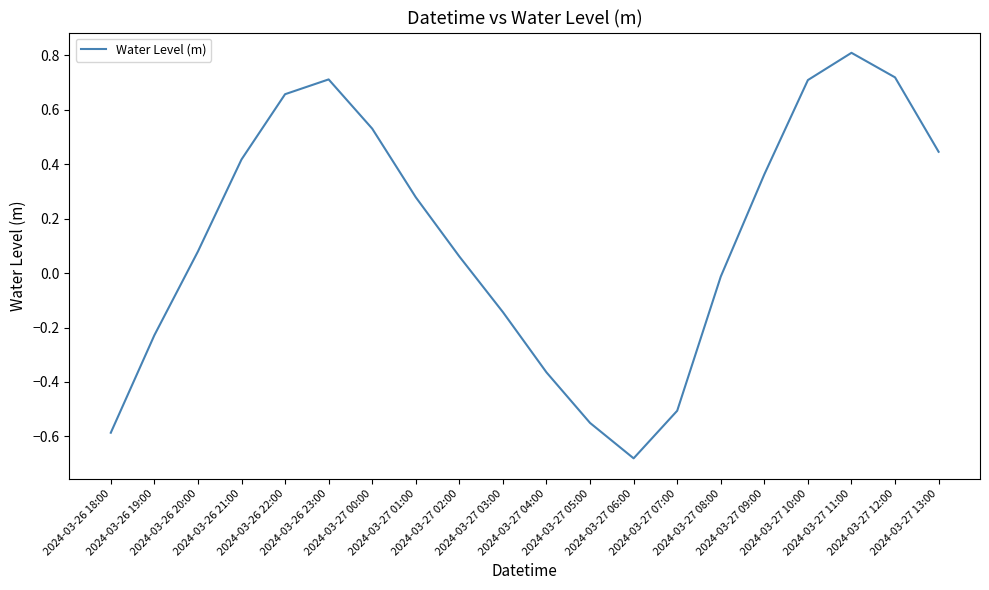

What is the difference between the second highest and second lowest values?

1.3